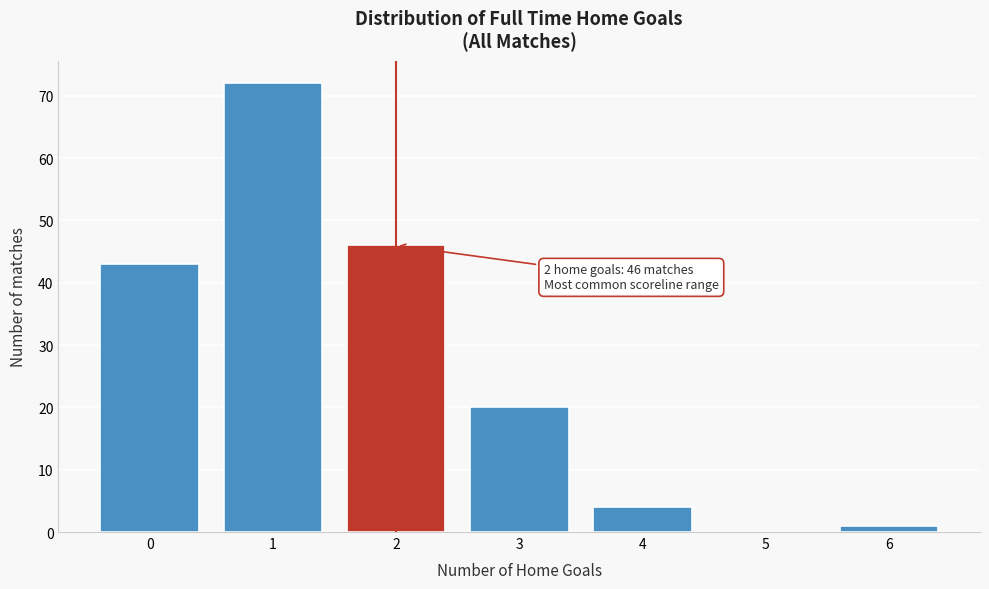

Which range on the x-axis has the tallest bar?

0.5 to 1.5